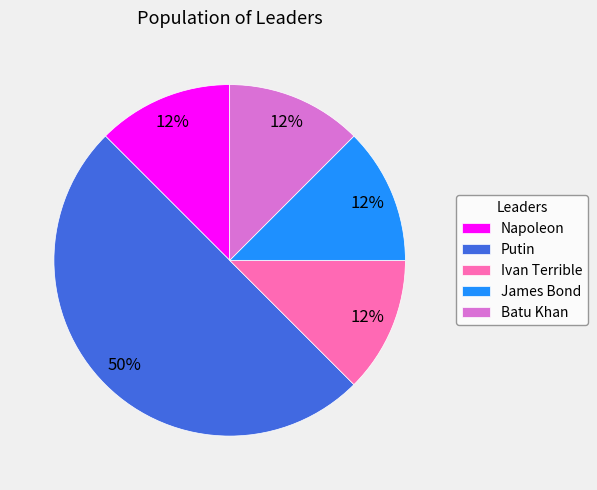

Between Putin and James Bond, which is larger?

Putin